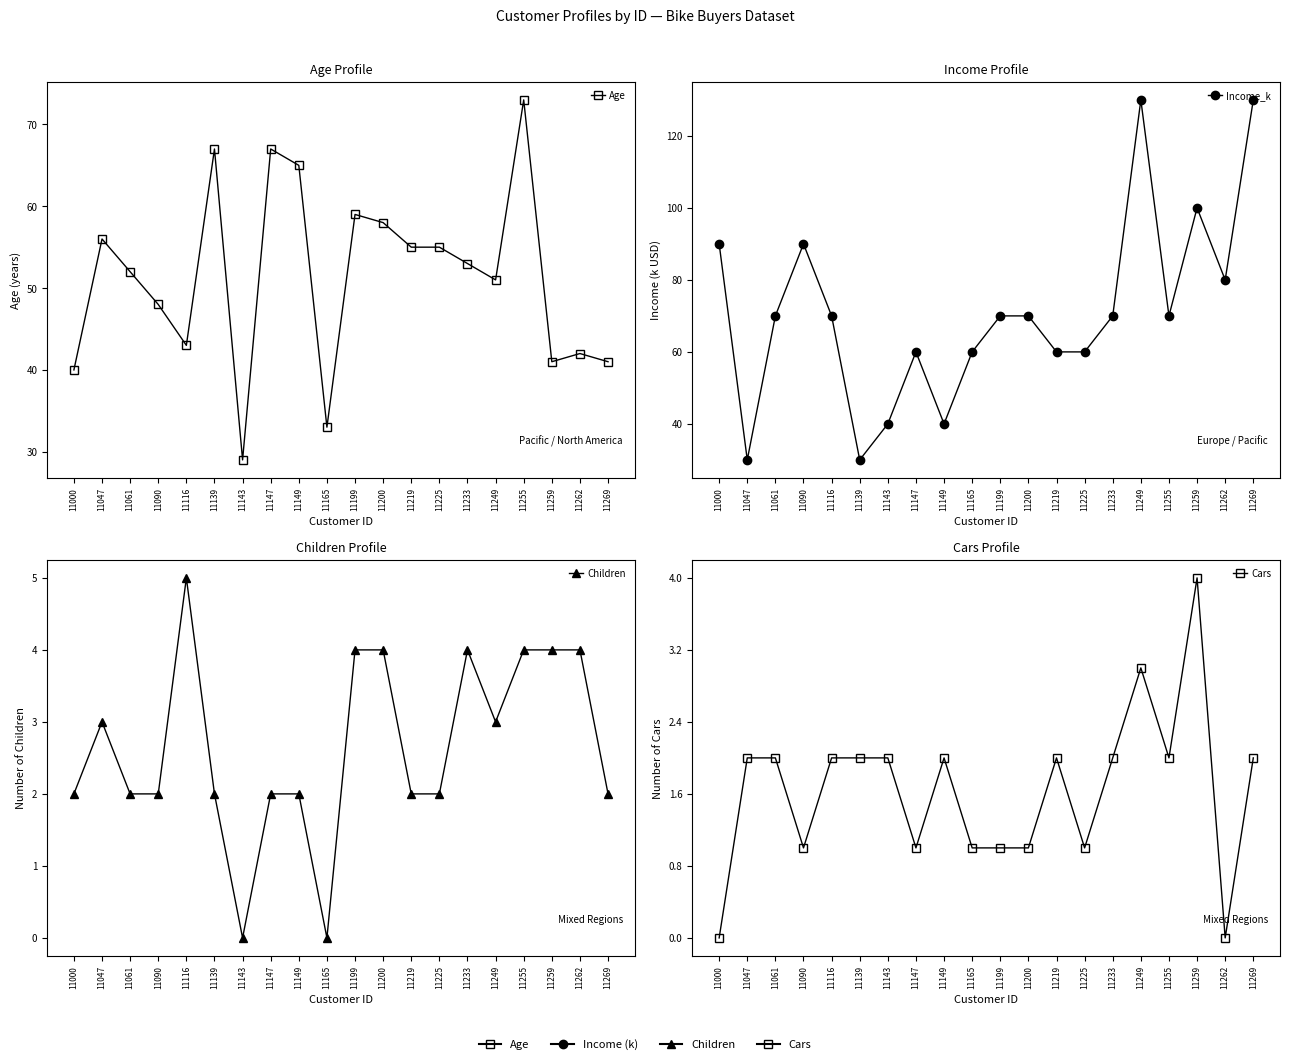

What is the difference between the second highest and minimum values in the Age series?

38